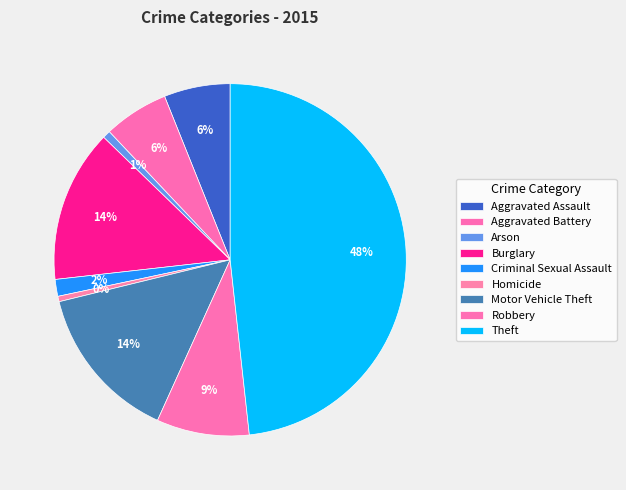

How many slices are in this pie chart?

9